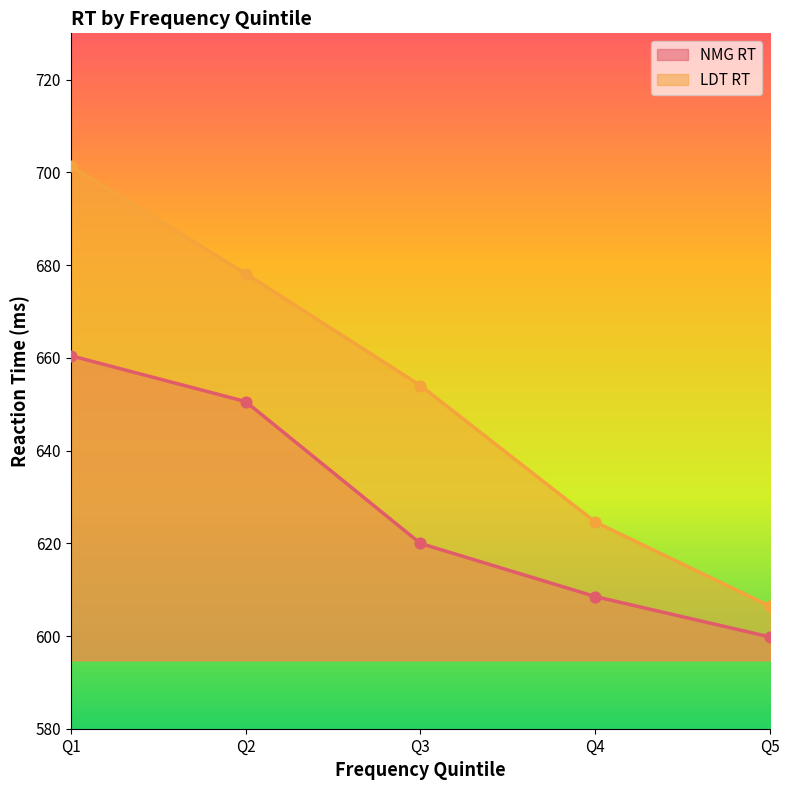

At how many categories does at least one series exceed 606?

5